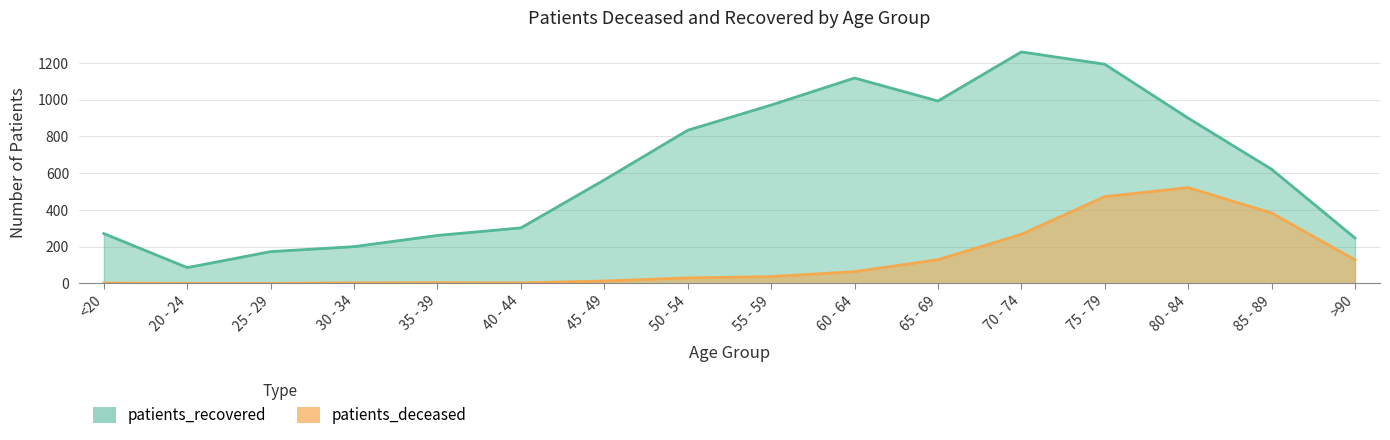

Reading left to right, transcribe all the data shown in this chart.

patients_deceased: <20=2	20 - 24=0	25 - 29=0	30 - 34=3	35 - 39=4	40 - 44=3	45 - 49=13	50 - 54=30	55 - 59=37	60 - 64=64	65 - 69=129	70 - 74=267	75 - 79=472	80 - 84=521	85 - 89=383	>90=128
patients_recovered: <20=271	20 - 24=86	25 - 29=173	30 - 34=200	35 - 39=261	40 - 44=302	45 - 49=563	50 - 54=833	55 - 59=970	60 - 64=1117	65 - 69=992	70 - 74=1259	75 - 79=1192	80 - 84=899	85 - 89=621	>90=247